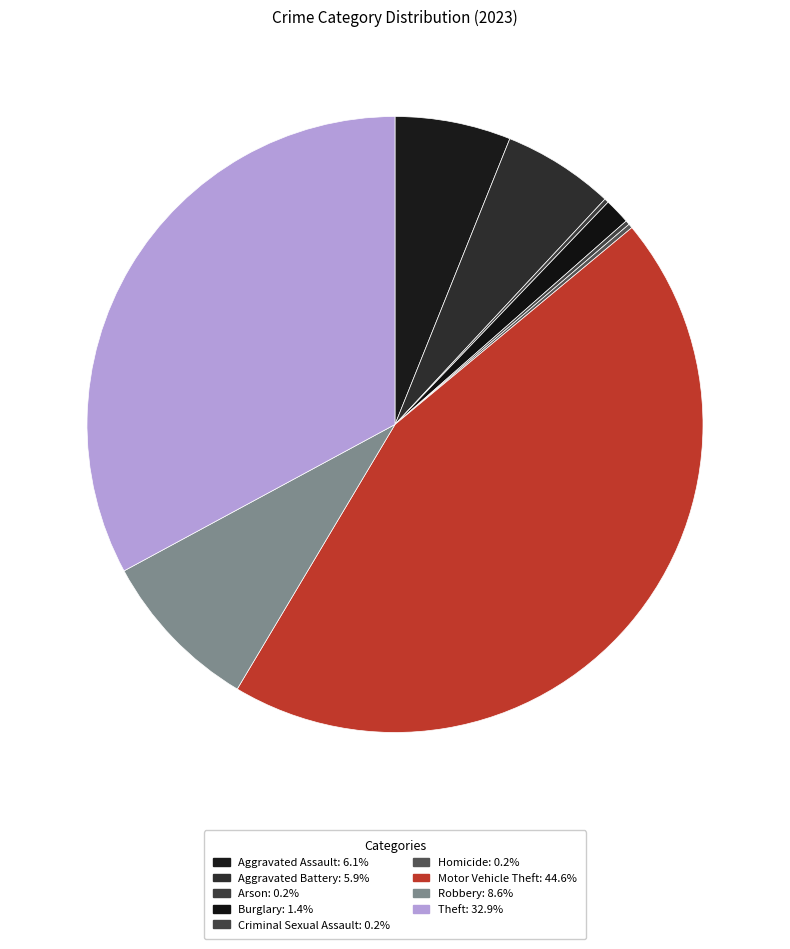

To the nearest percent, what is the combined percentage of Aggravated Battery and Aggravated Assault?

12%